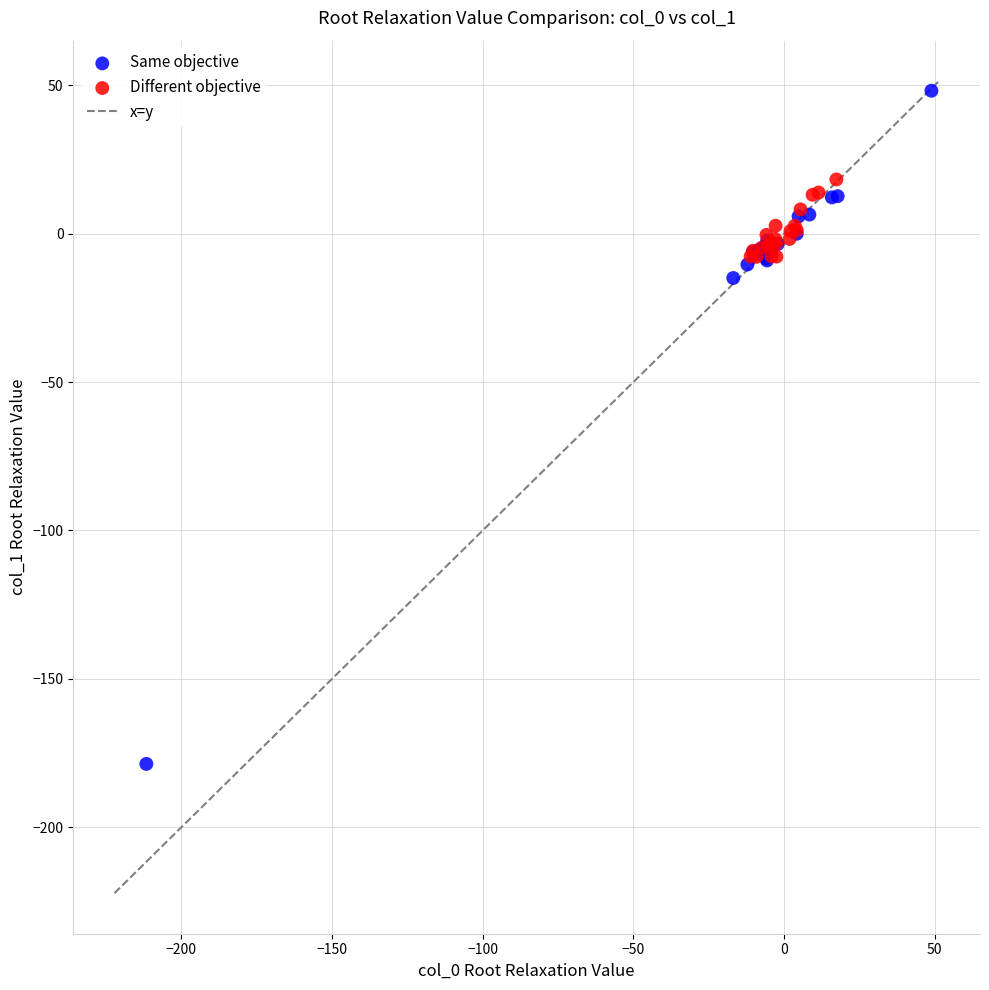

Which series reaches the minimum Y coordinate?

Same objective